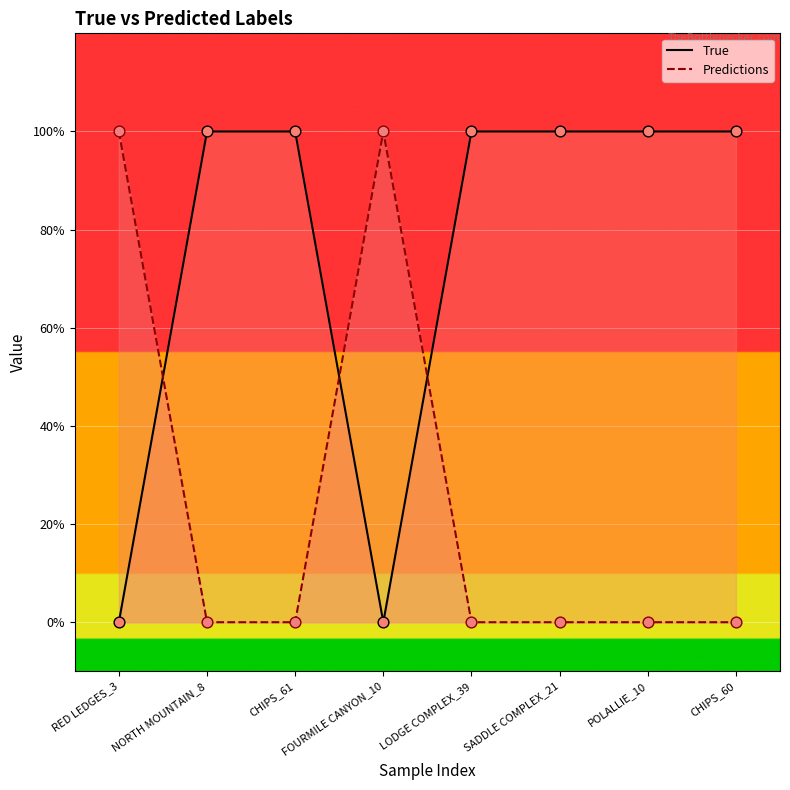

Which series has the largest Y range (max minus min)?

True